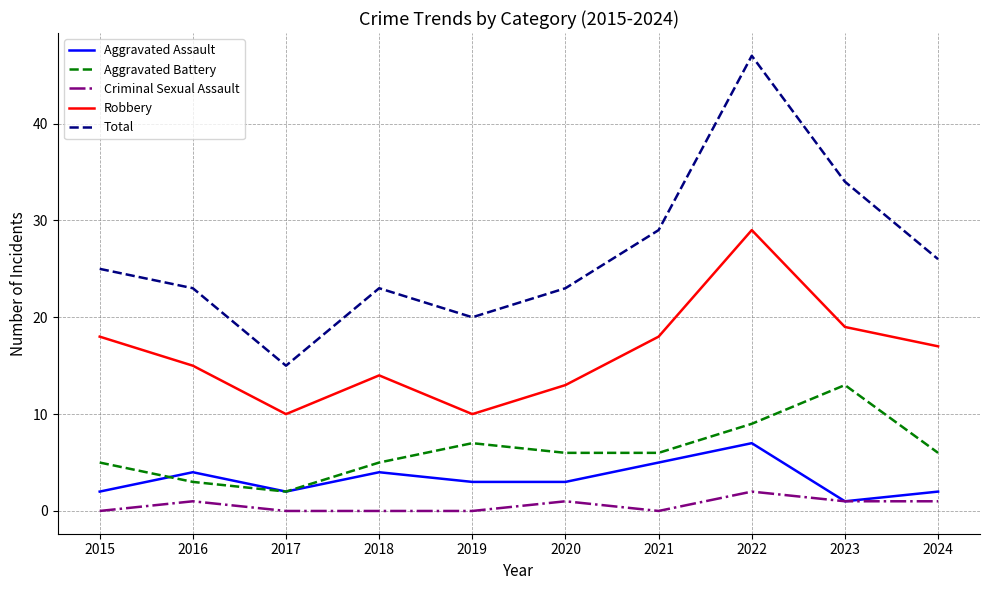

Reading right to left, list all the values displayed in this chart.

Aggravated Assault: 2024=2	2023=1	2022=7	2021=5	2020=3	2019=3	2018=4	2017=2	2016=4	2015=2
Aggravated Battery: 2024=6	2023=13	2022=9	2021=6	2020=6	2019=7	2018=5	2017=2	2016=3	2015=5
Criminal Sexual Assault: 2024=1	2023=1	2022=2	2021=0	2020=1	2019=0	2018=0	2017=0	2016=1	2015=0
Robbery: 2024=17	2023=19	2022=29	2021=18	2020=13	2019=10	2018=14	2017=10	2016=15	2015=18
Total: 2024=26	2023=34	2022=47	2021=29	2020=23	2019=20	2018=23	2017=15	2016=23	2015=25